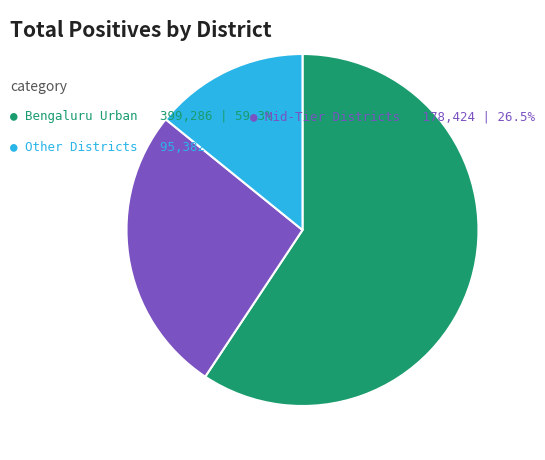

Is there any slice that represents more than half of the pie?

Yes